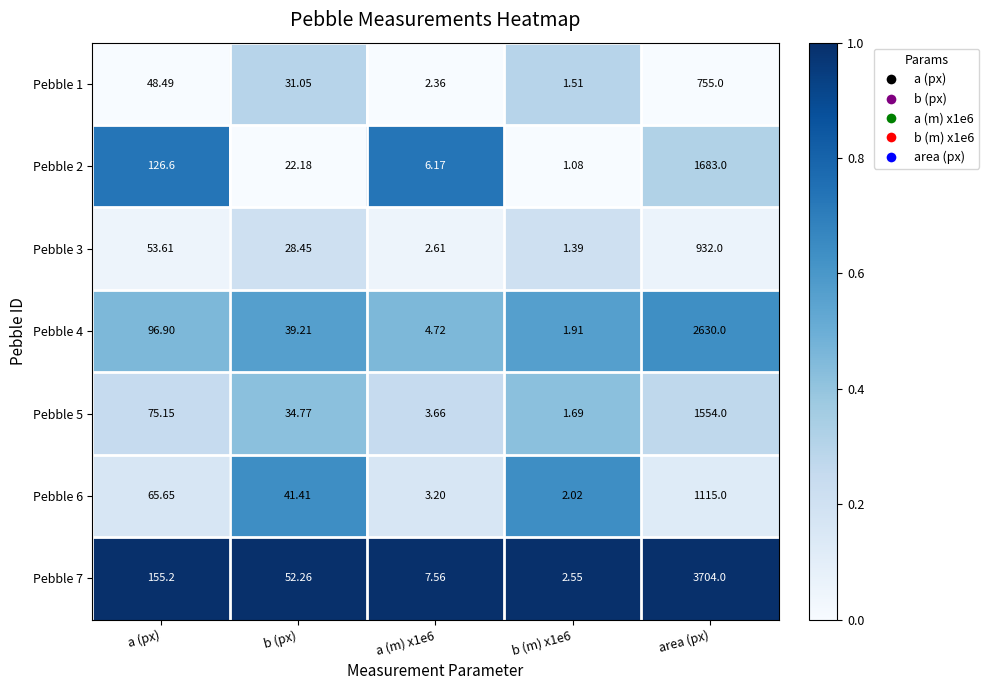

At which label does Pebble 5 first exceed 34?

a (px)